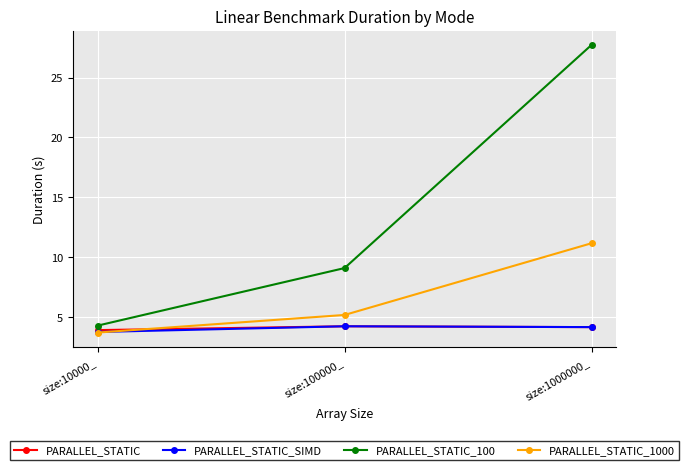

What is the sum of the PARALLEL_STATIC_100 values at size:1000000_ and size:10000_?

32.0